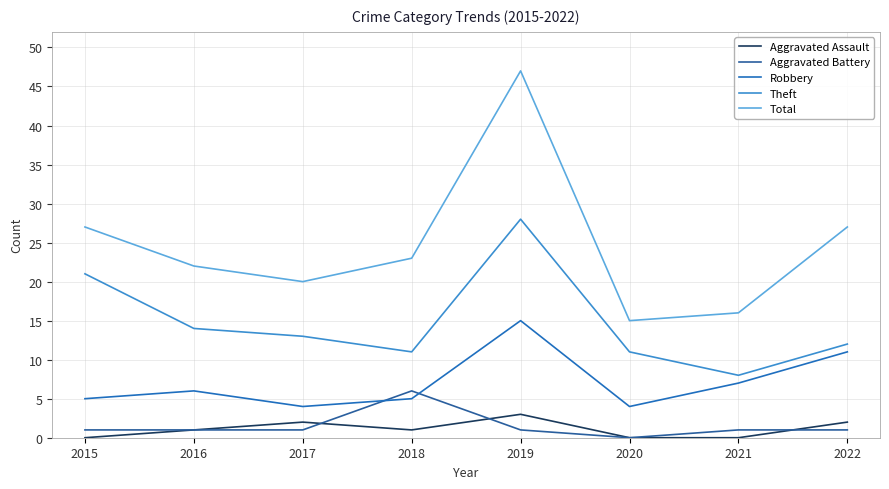

True or false: Aggravated Battery has a value of 1 at 2015.

True